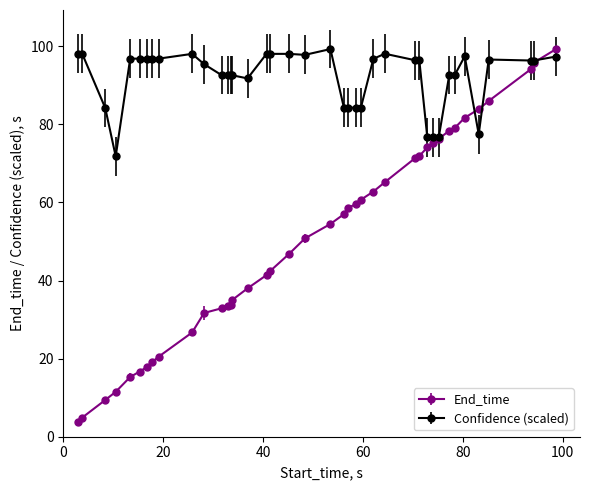

How many lines are shown in the chart?

2